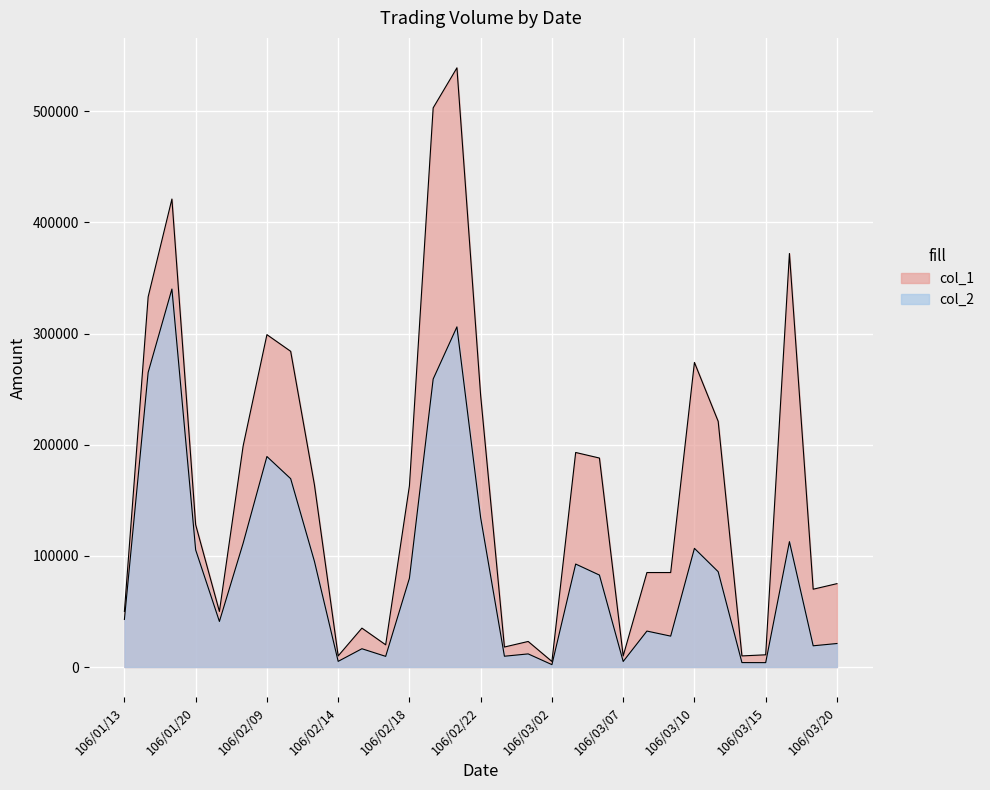

Count the number of data series in this chart.

2